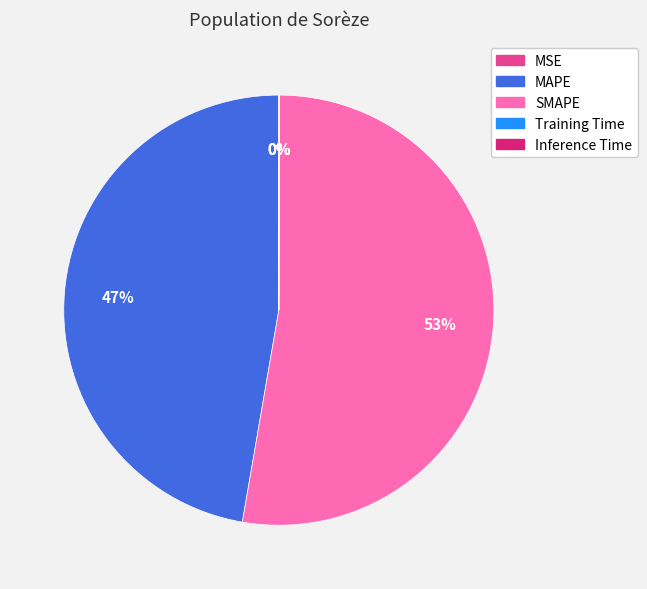

What is the largest slice in the pie chart?

SMAPE